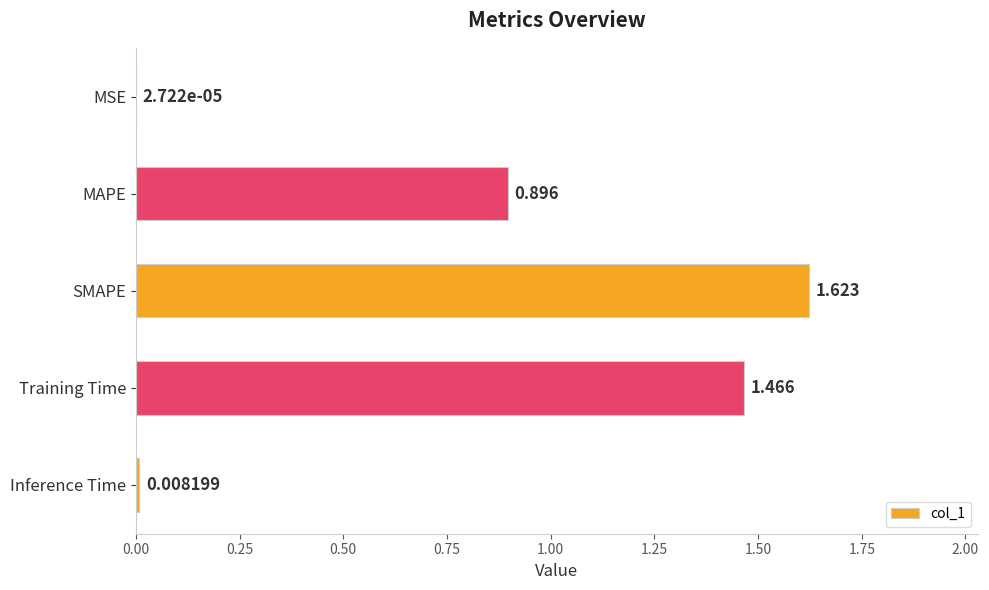

Which label corresponds to the largest value in the chart?

SMAPE